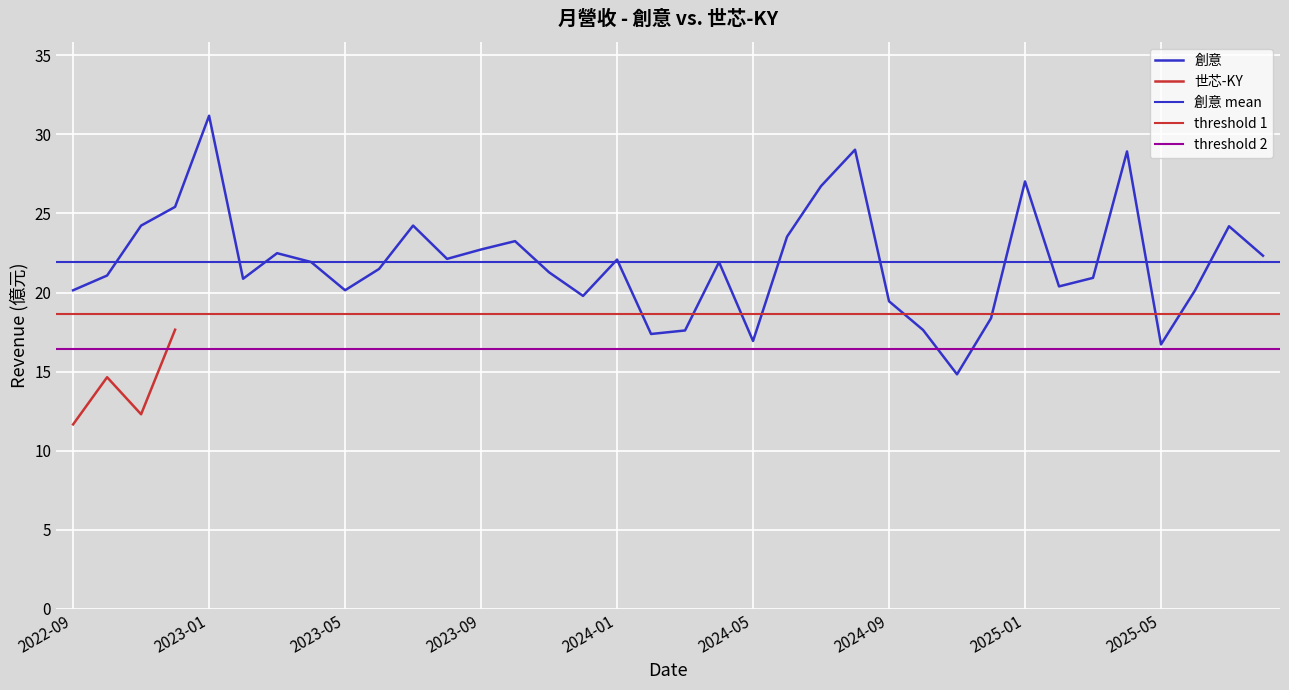

How many values exceed 21?

21